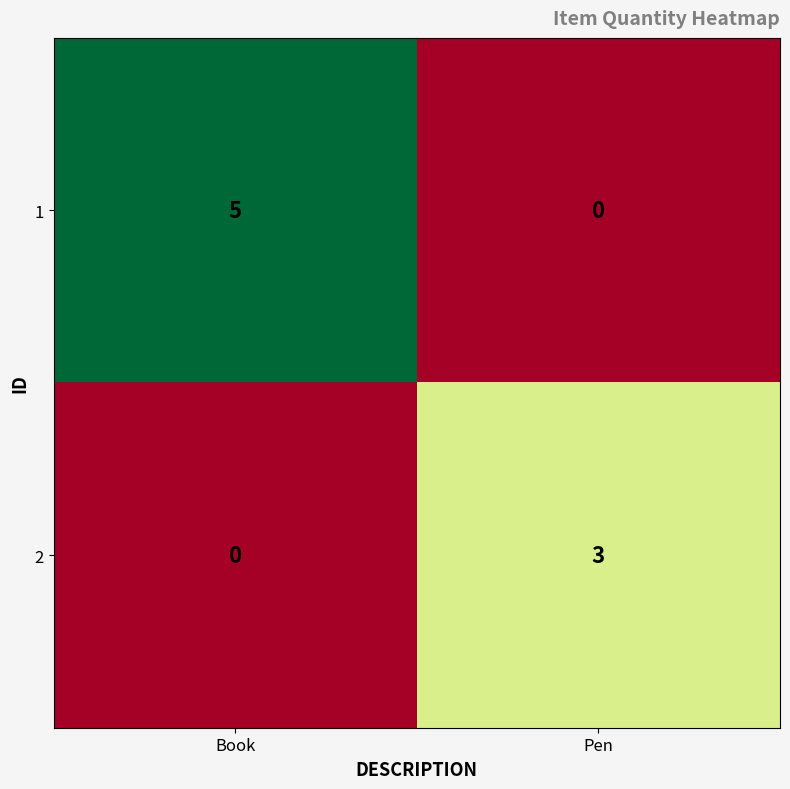

What is the maximum value shown in the chart?

5